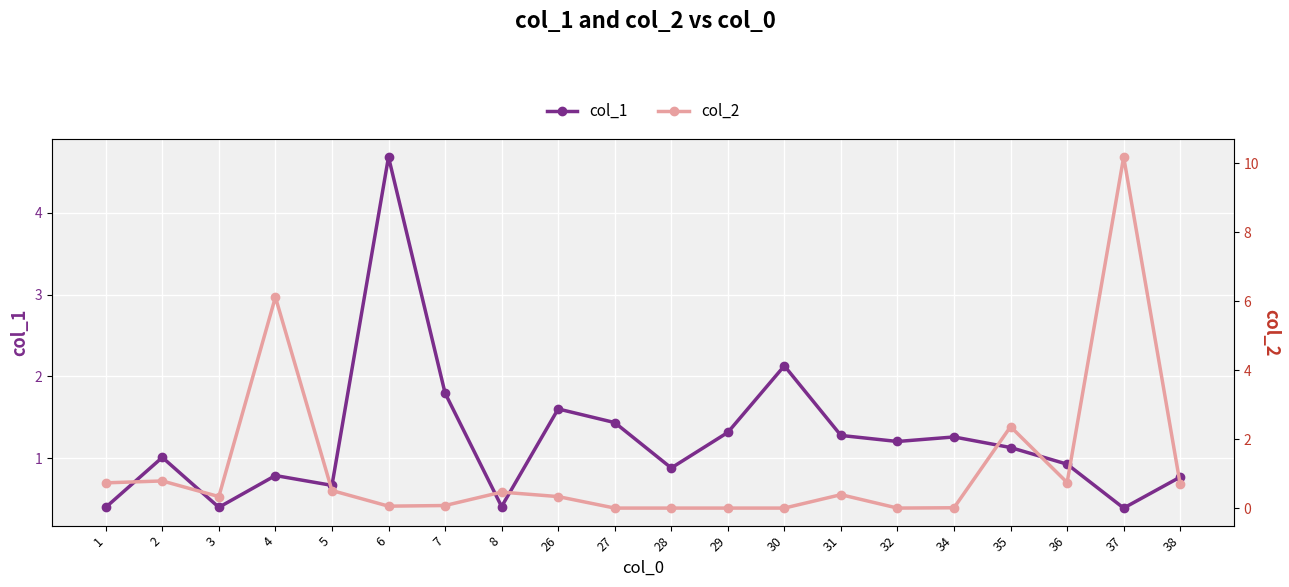

What is the spread (max minus min) of values at 5?

0.2